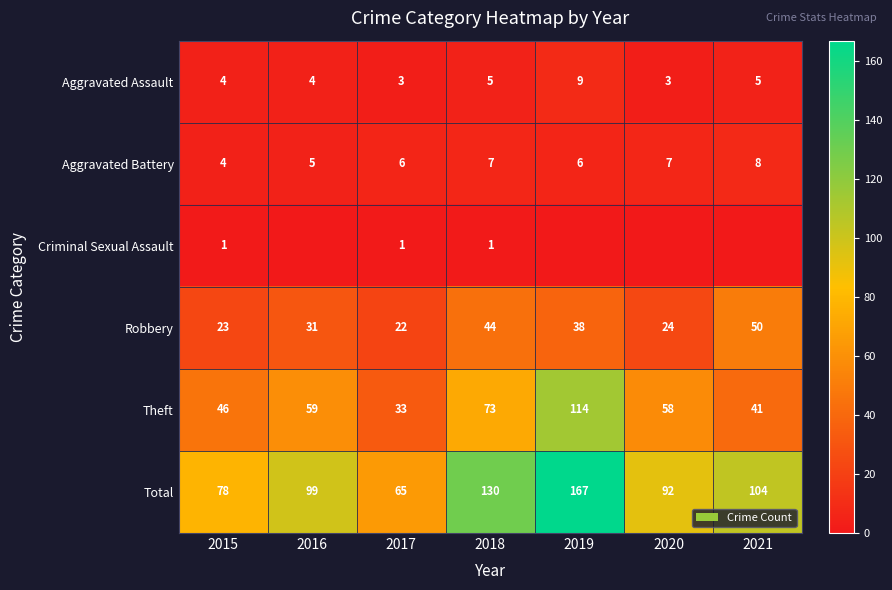

What is the difference between the highest and lowest values at 2015?

77